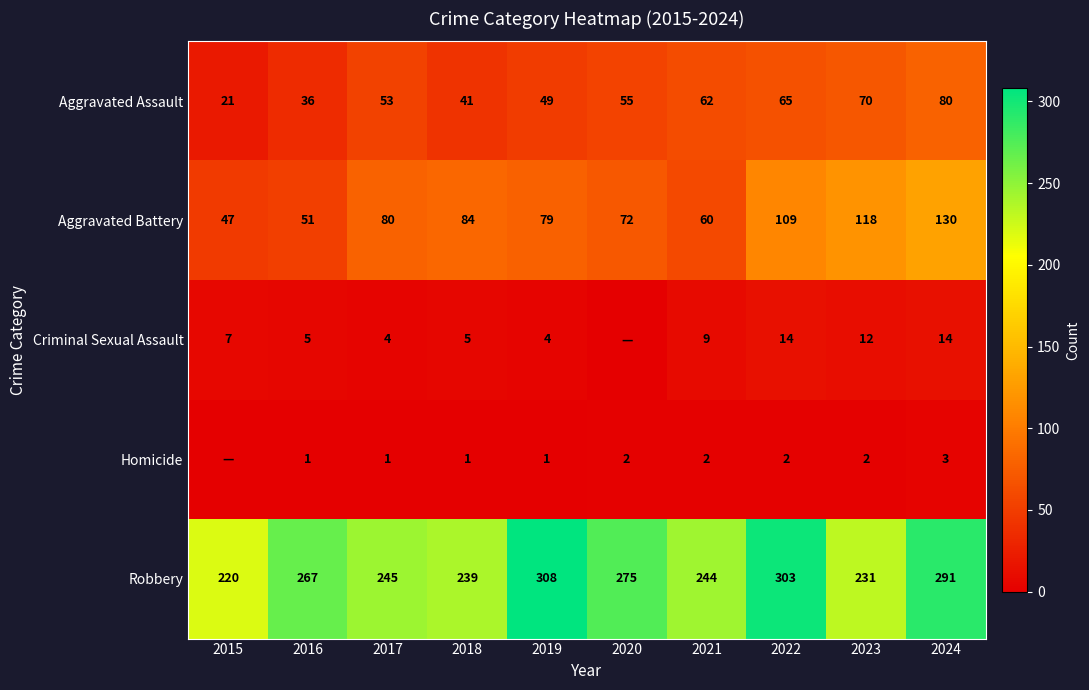

How many categories are shown in the chart?

10